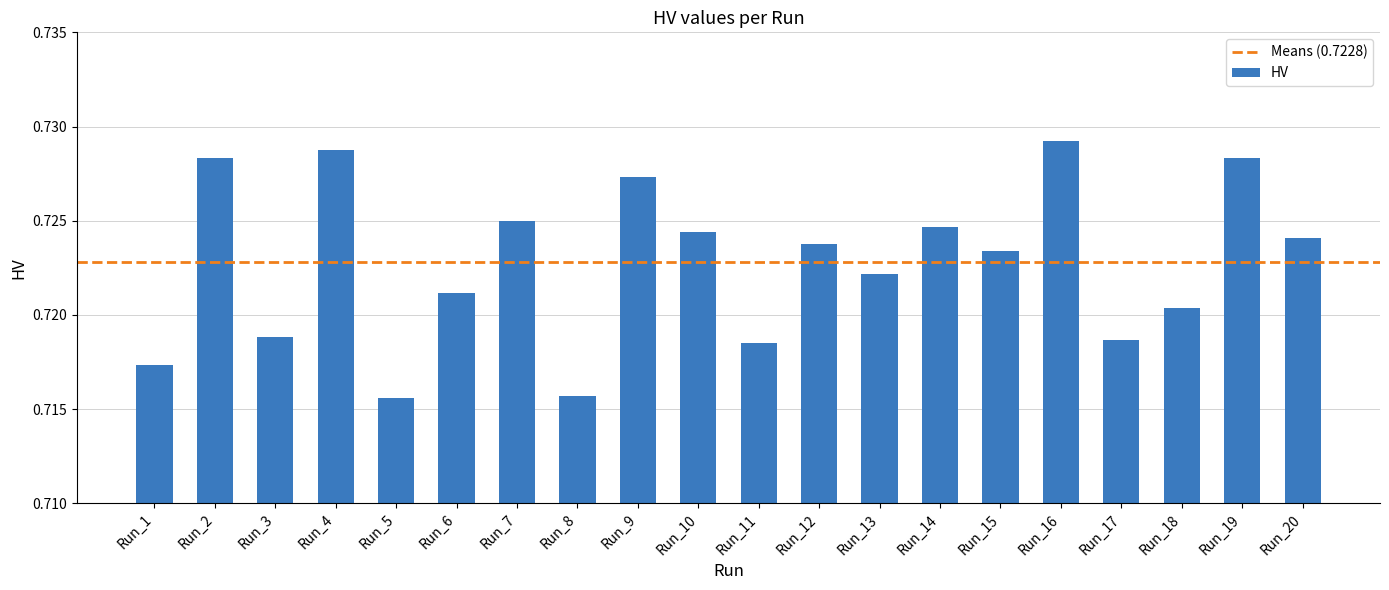

At which category does the chart reach its peak across all series?

Run_16